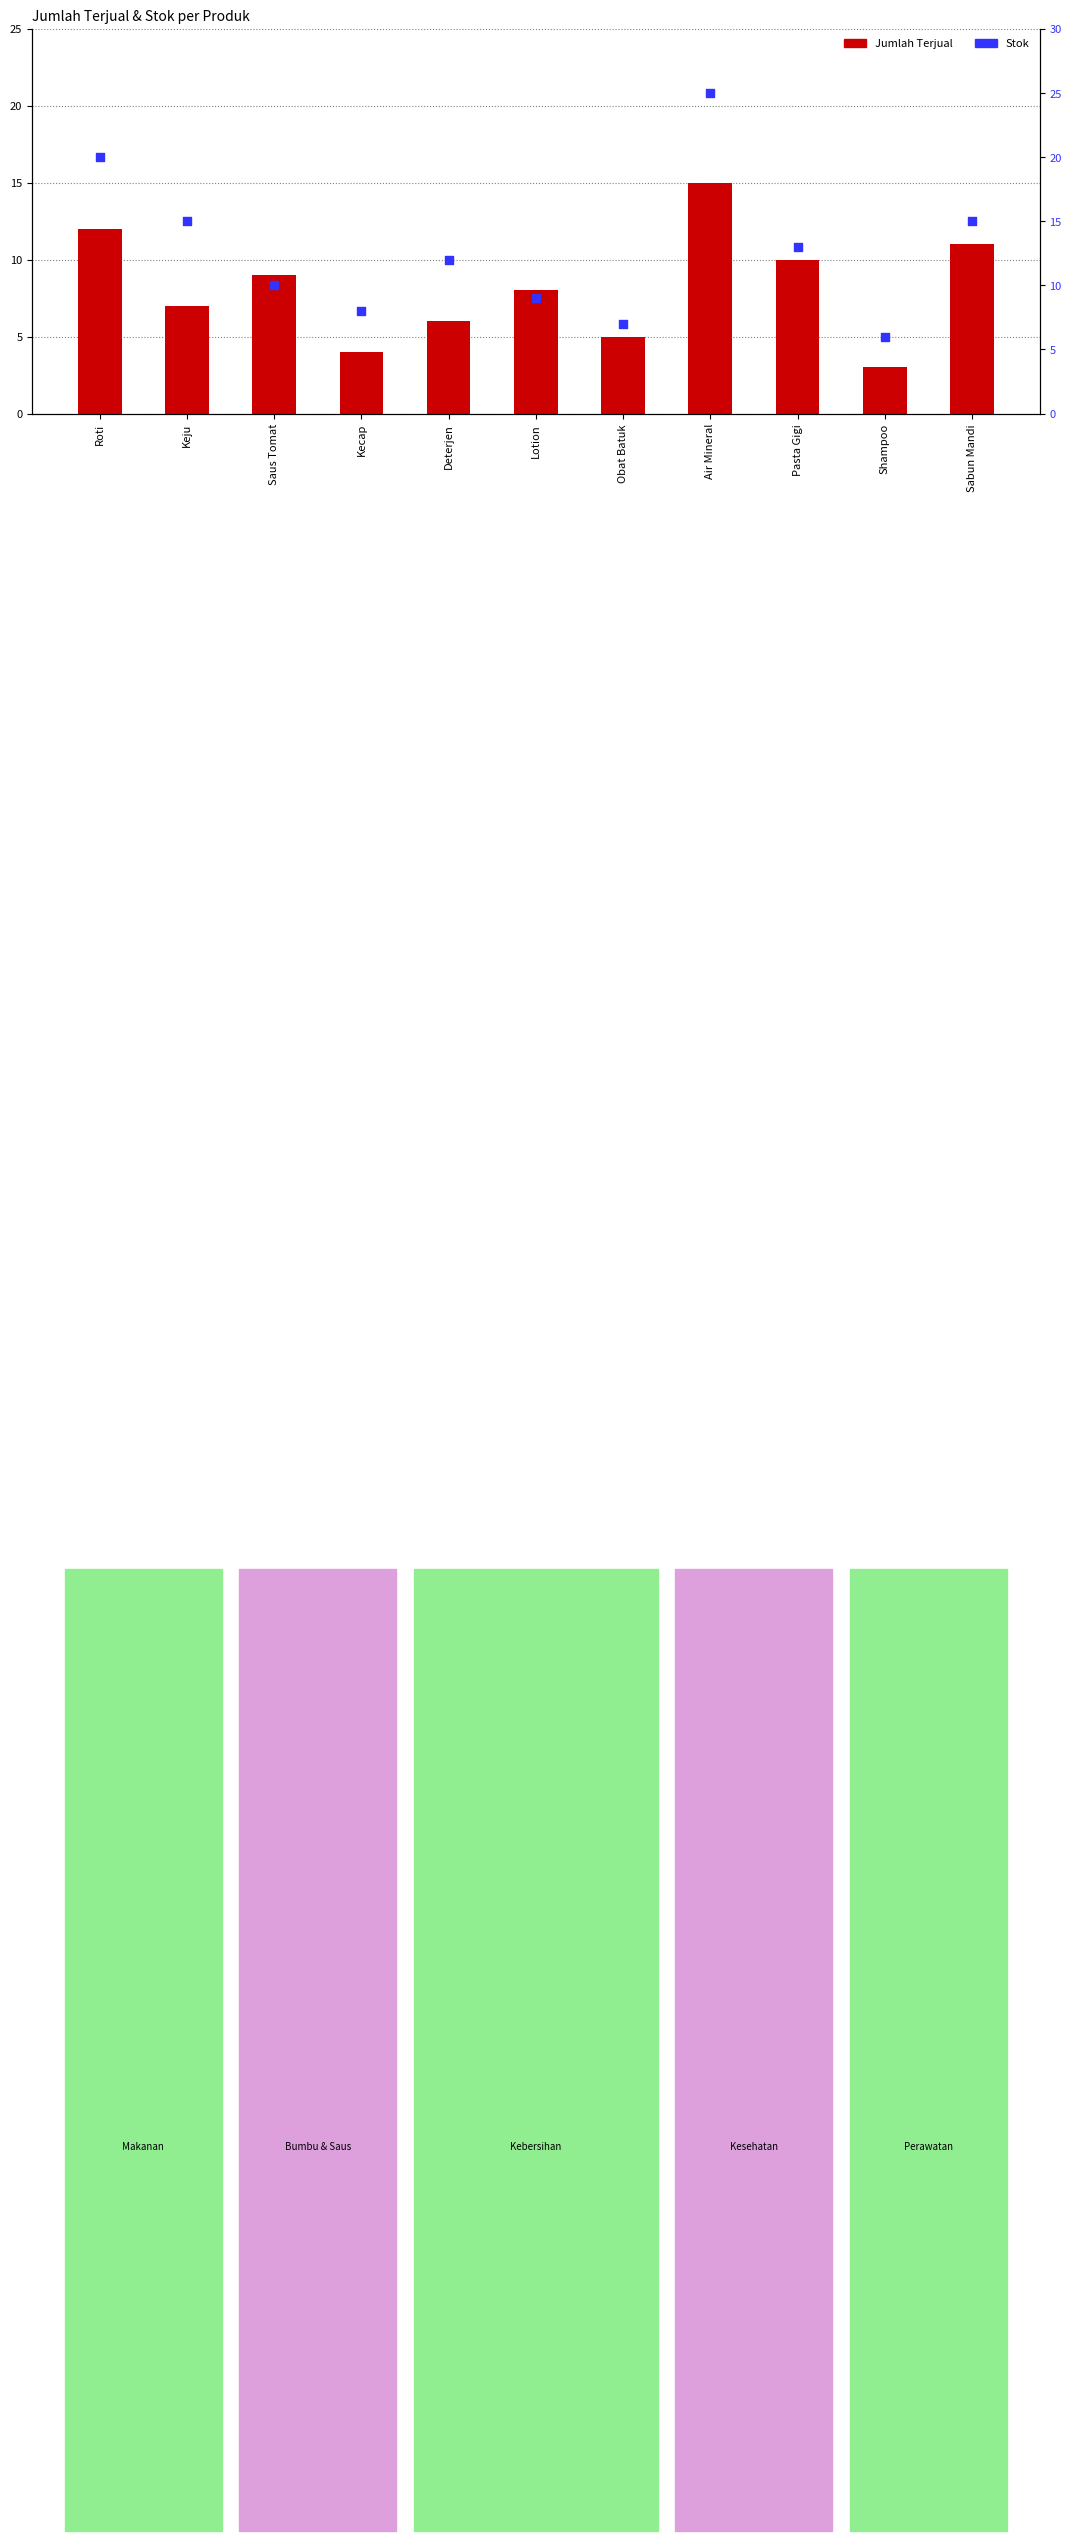

At how many categories does at least one series exceed 18?

2